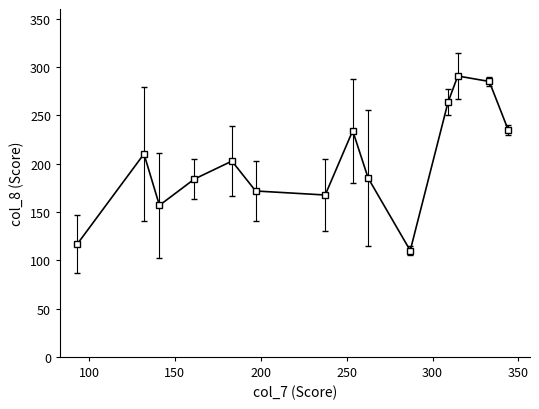

What is the greatest value displayed?

290.7